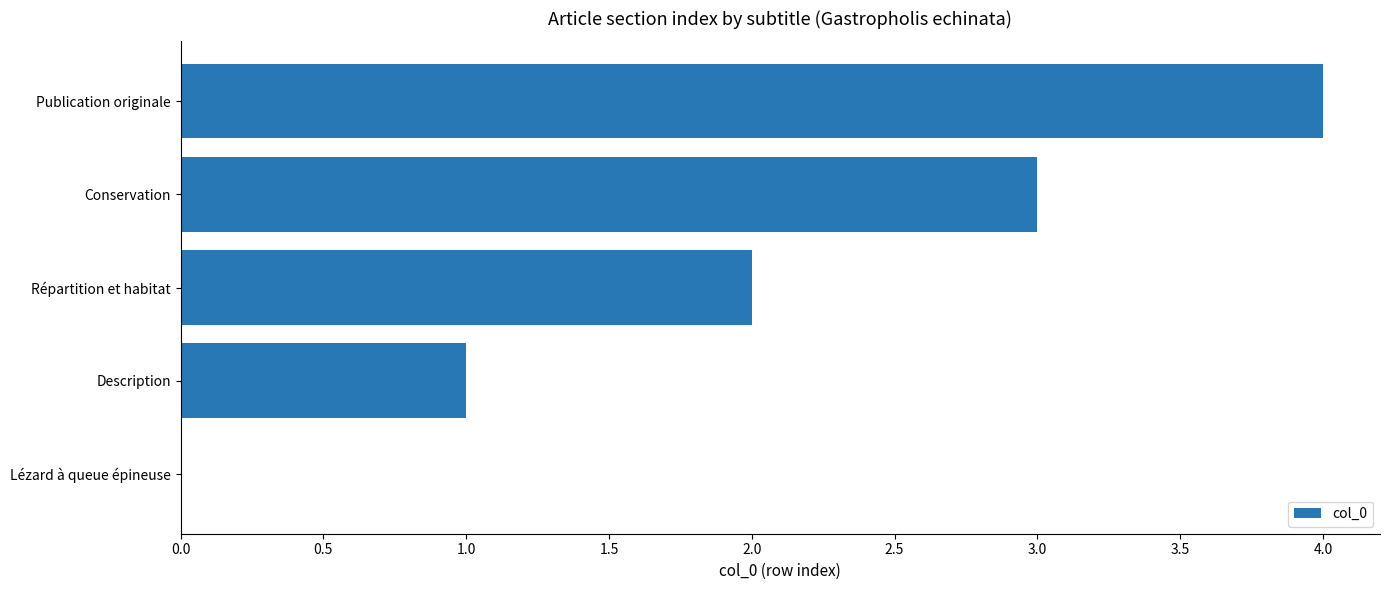

Where is the data nearest to the value 2?

Répartition et habitat